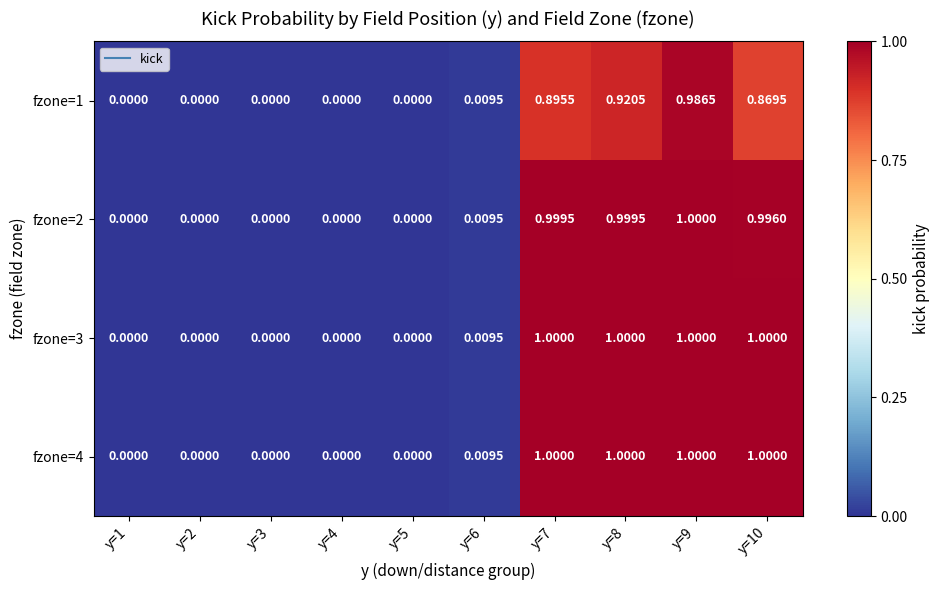

Is the value of fzone=3 at y=8 greater than the value of fzone=1 at y=8?

Yes